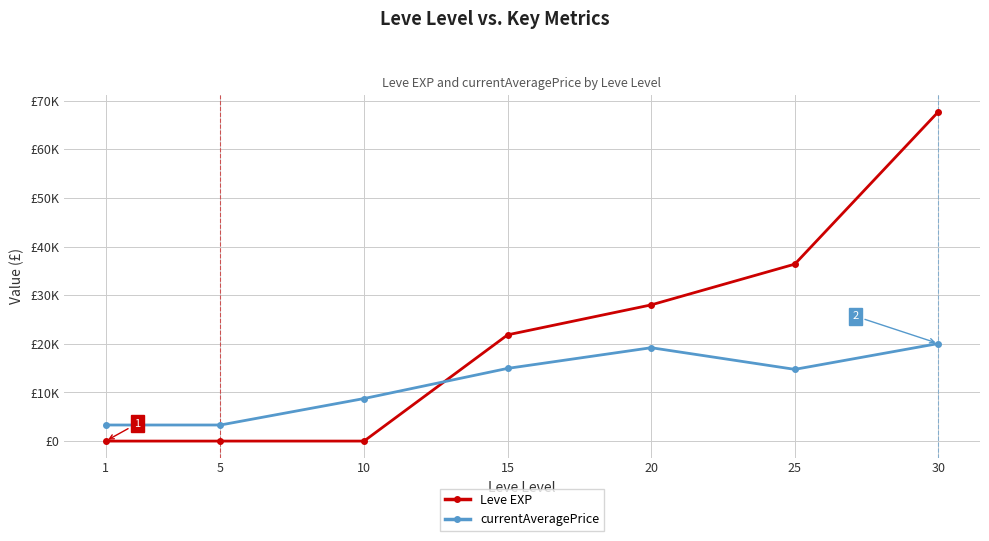

Is this an area chart (filled region under the line)?

No